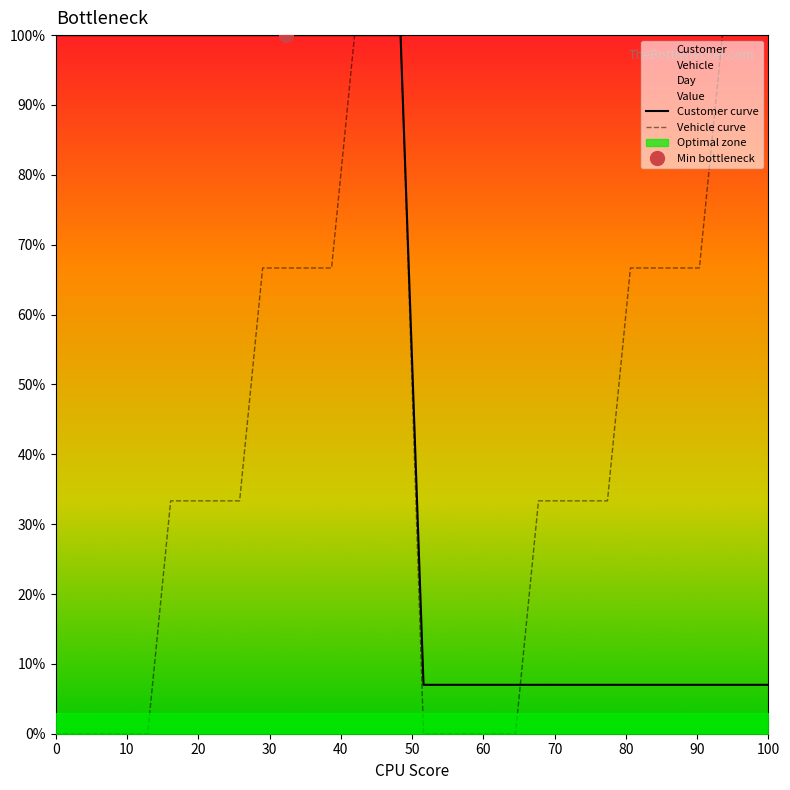

The value of Customer curve at 10 is 0.5. True or false?

False